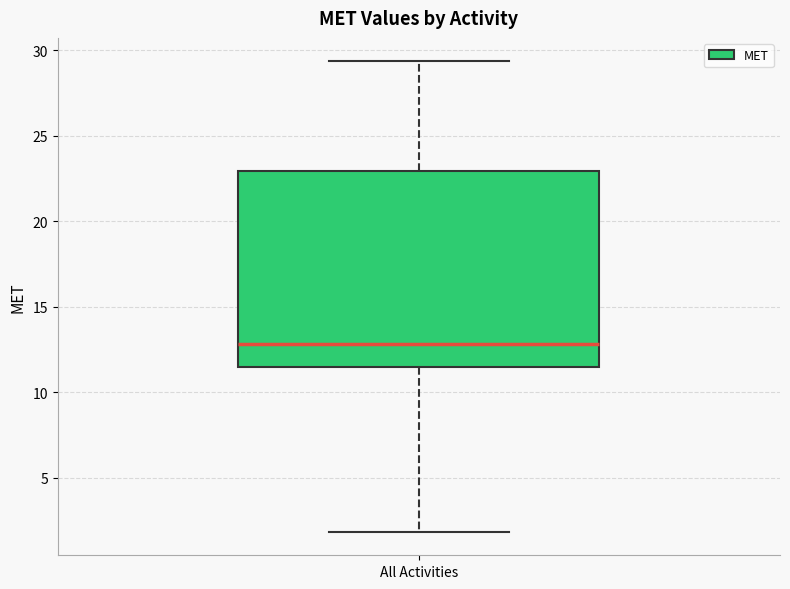

Where does the lower whisker of the box for All Activities end on the y-axis? The values are not printed on the chart, so give them approximately, as read against the axis.

2.0